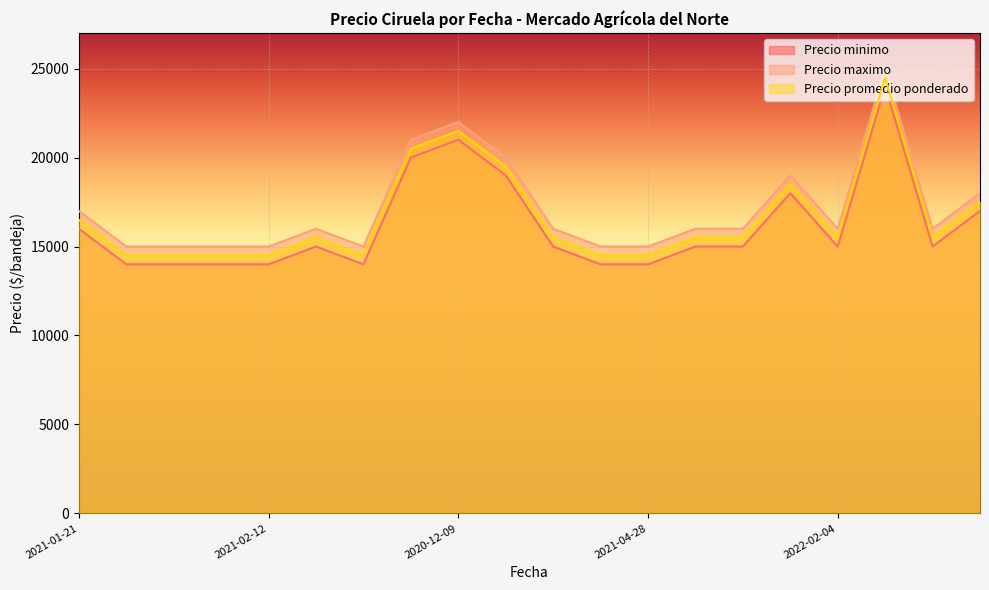

How many values in the Precio minimo series are below 15000?

7